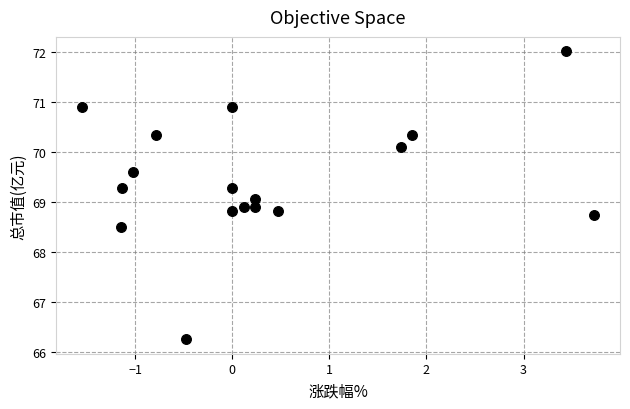

What is the range of X values (max minus min)?

5.3